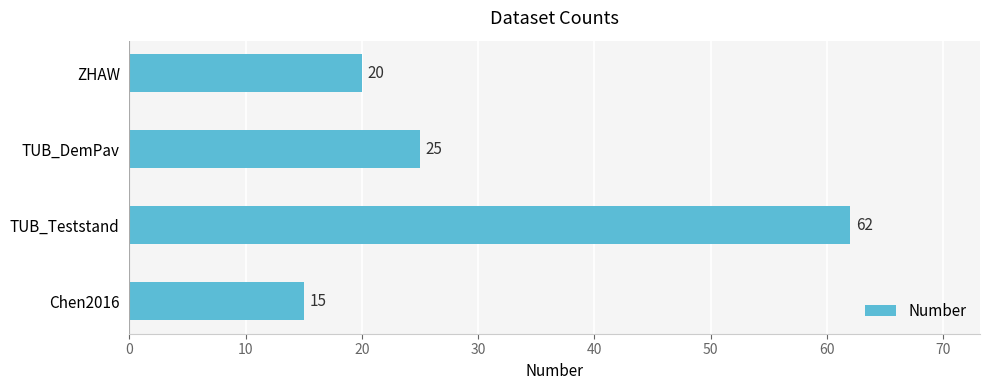

Are the bars grouped side by side (vs. stacked)?

No